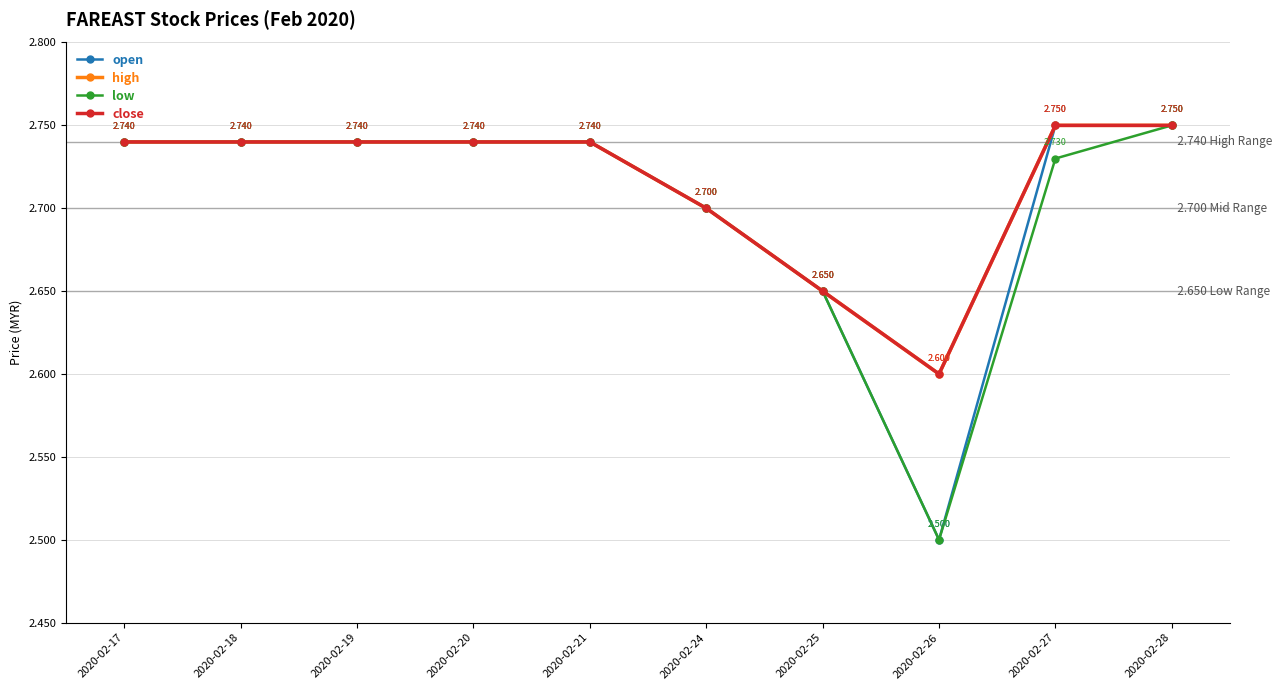

Rank the series by their maximum value, from highest to lowest.

open, high, low, close